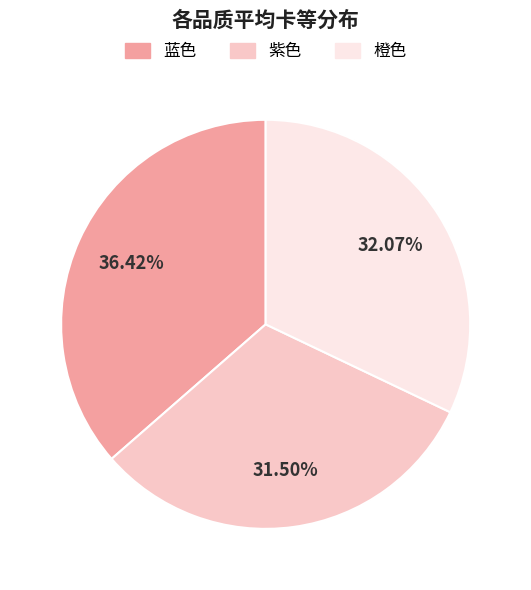

Rank the categories by value from lowest to highest.

紫色, 橙色, 蓝色